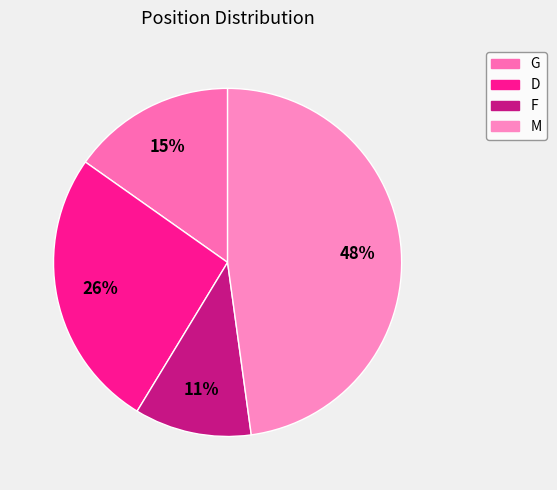

Which has a higher value, M or D?

M